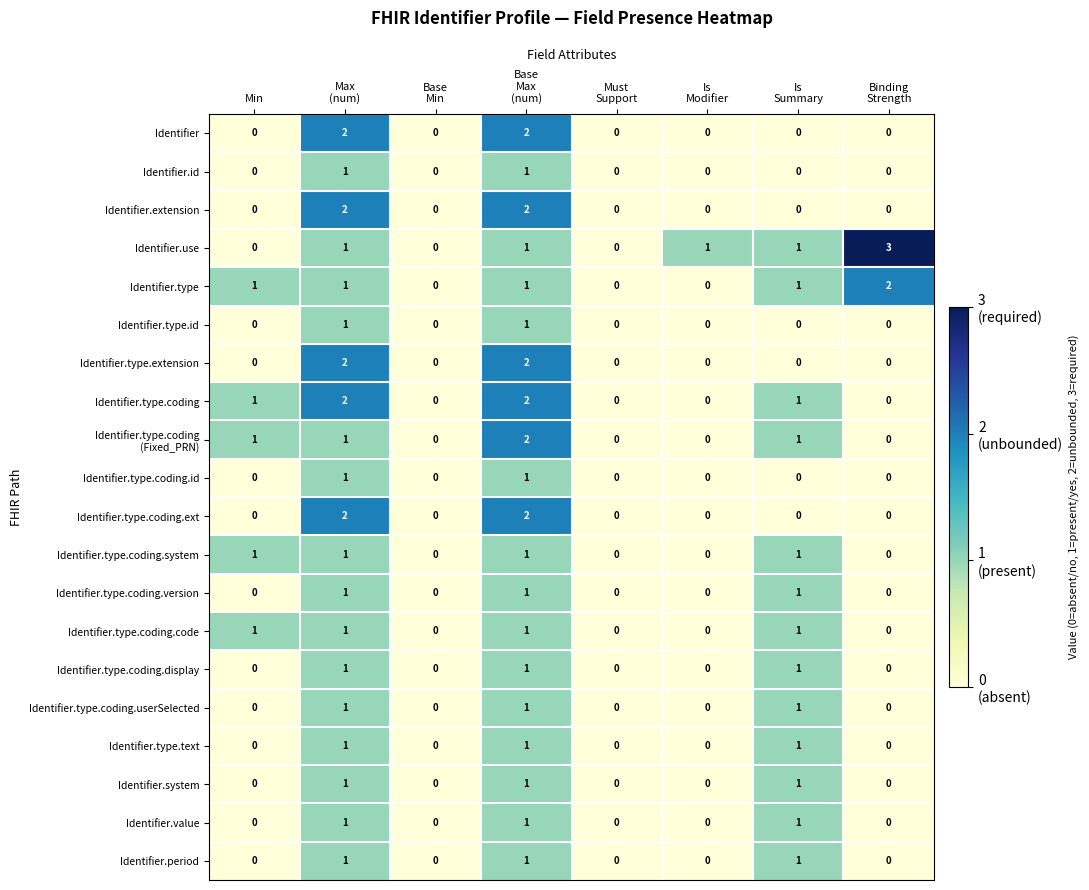

Which series has the largest total across all categories?

Identifier.use